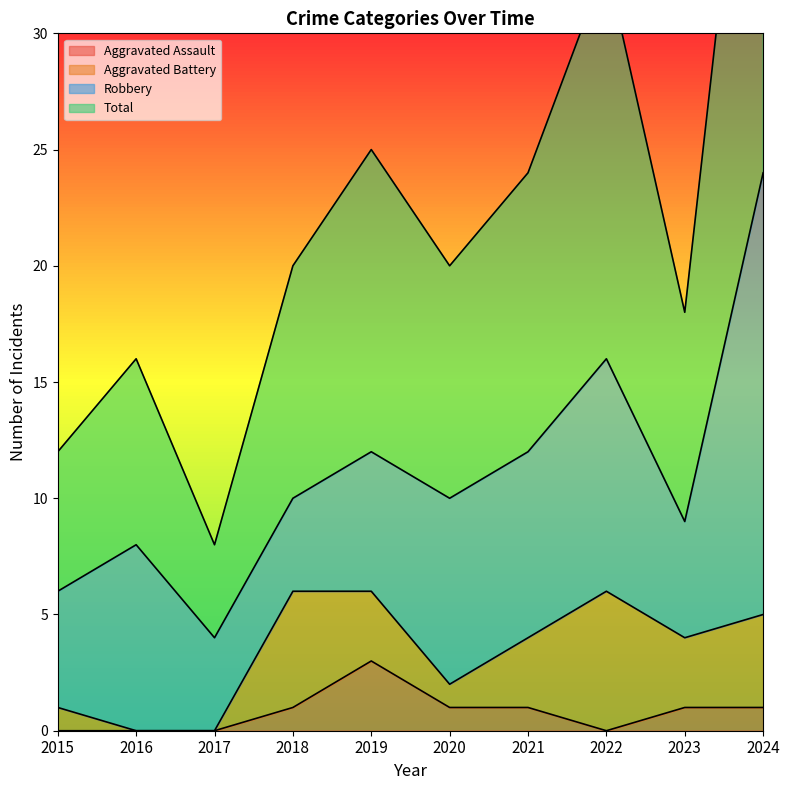

Where is the first local maximum for Aggravated Assault?

2019